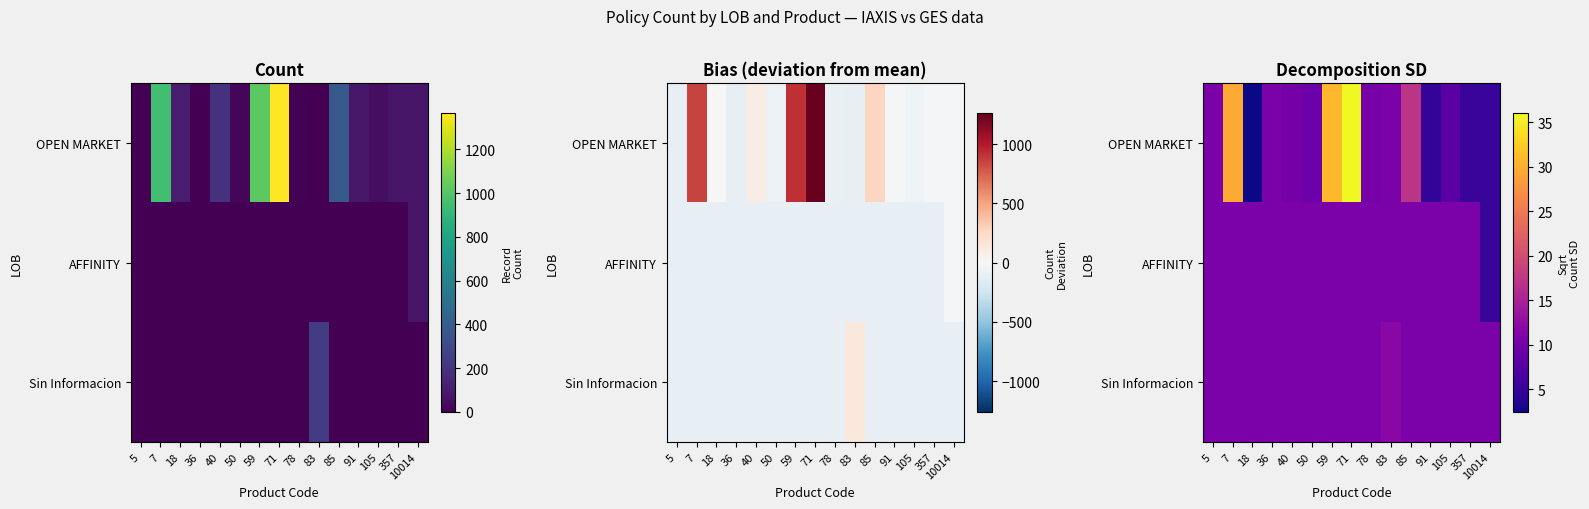

The AFFINITY series shows 7.3 at 85. True or false?

False